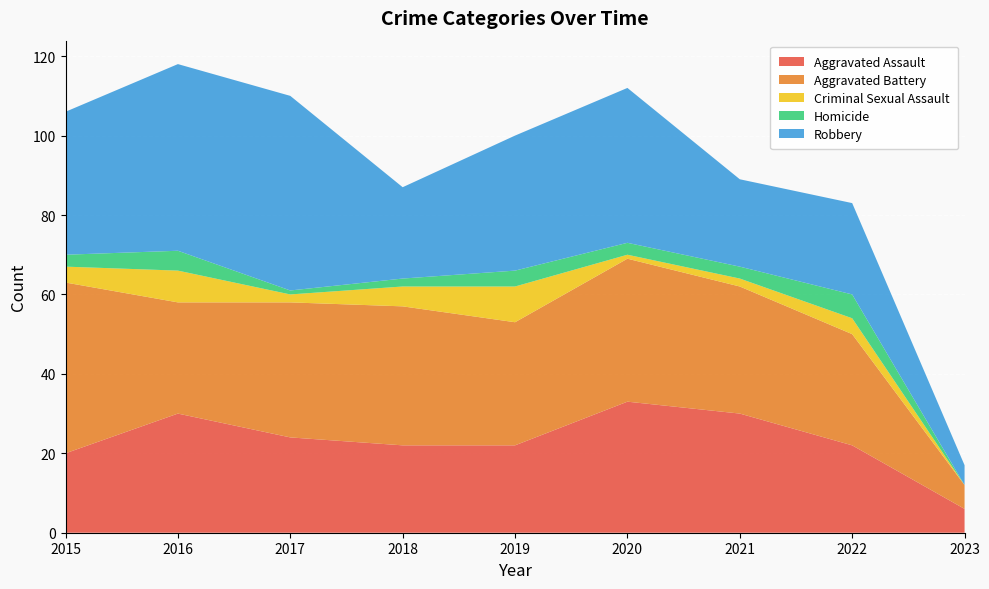

Reading right to left, transcribe all the data shown in this chart.

Aggravated Assault: 6	22	30	33	22	22	24	30	20
Aggravated Battery: 6	28	32	36	31	35	34	28	43
Criminal Sexual Assault: 0	4	2	1	9	5	2	8	4
Homicide: 0	6	3	3	4	2	1	5	3
Robbery: 5	23	22	39	34	23	49	47	36